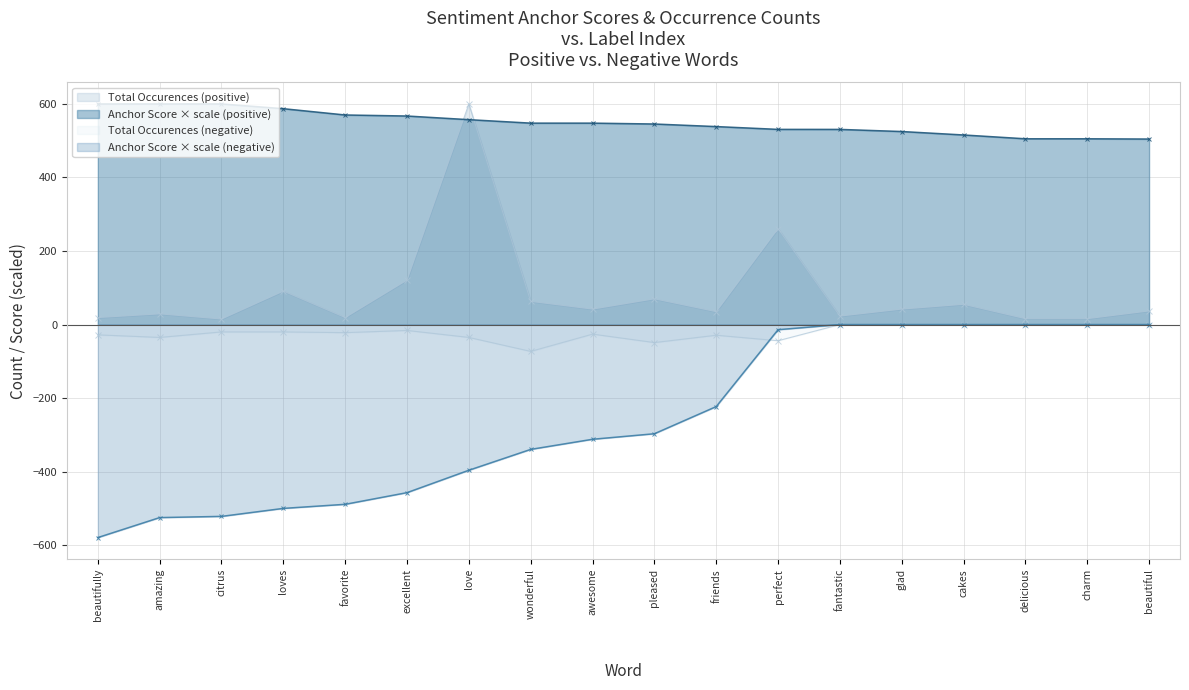

What is the value of the total occurences (positive) point at the 12th from the left?

261.0